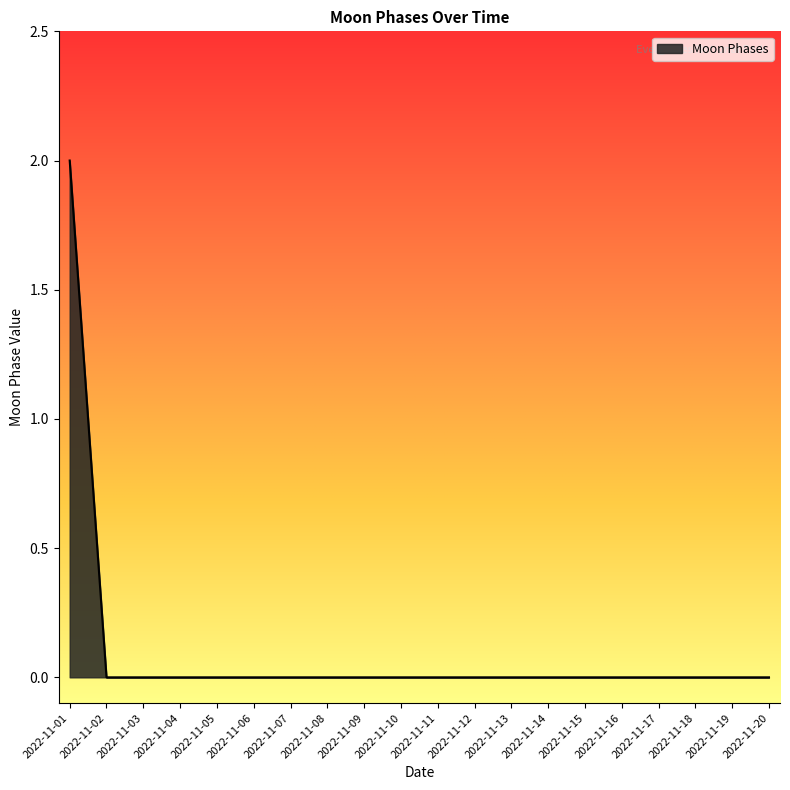

Reading left to right, transcribe all the data shown in this chart.

2	0	0	0	0	0	0	0	0	0	0	0	0	0	0	0	0	0	0	0